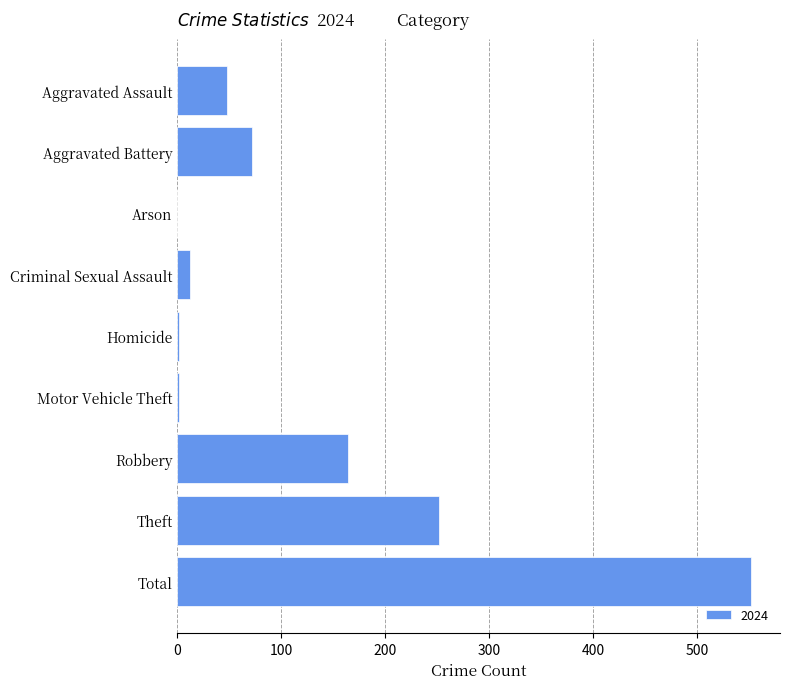

Does the chart contain stacked bars?

No